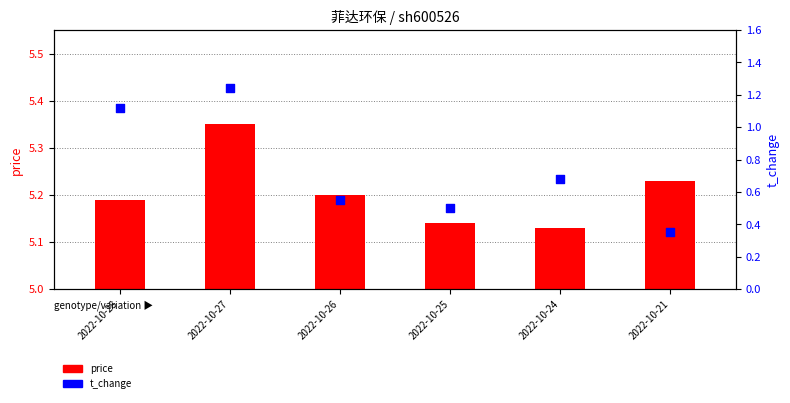

Which series reaches the minimum Y coordinate?

price